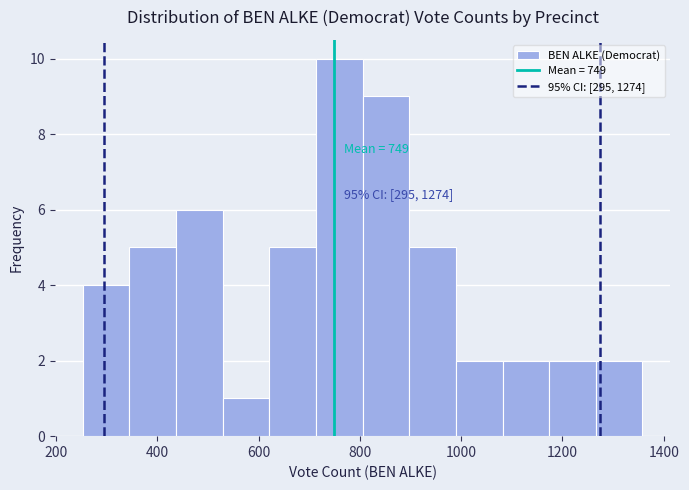

Which range on the x-axis has the tallest bar?

720 to 800